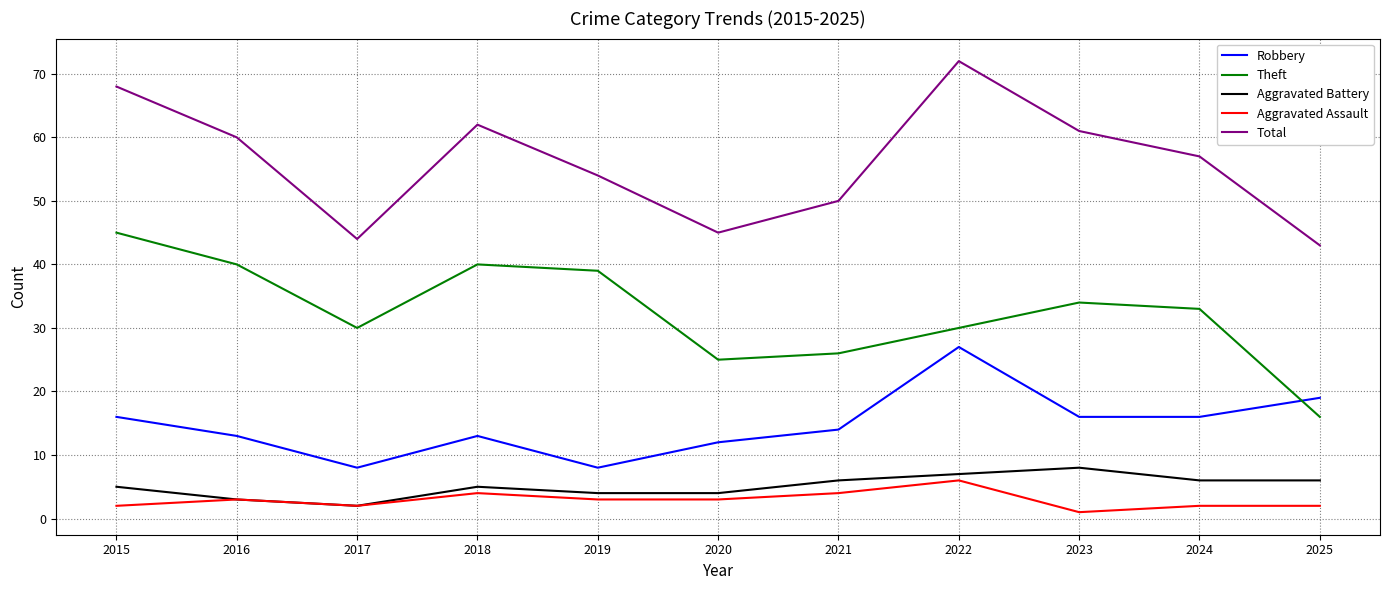

True or false: Robbery and Aggravated Battery intersect in this chart.

False